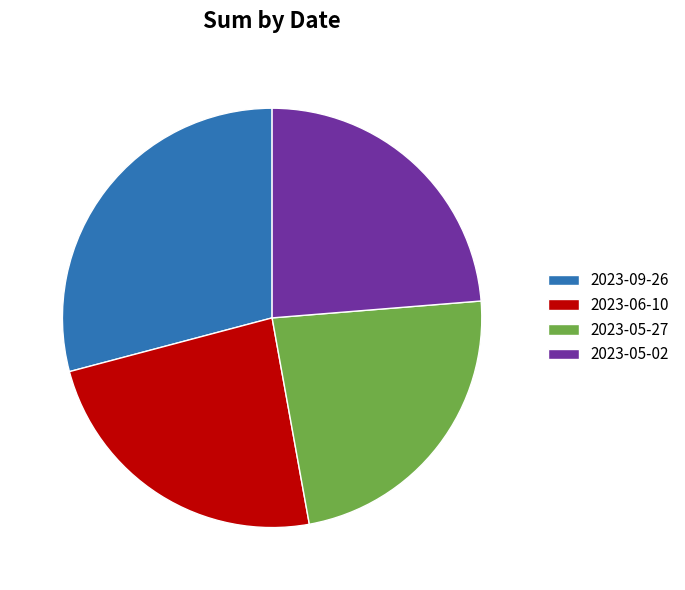

Which category has the biggest portion of the pie?

2023-09-26